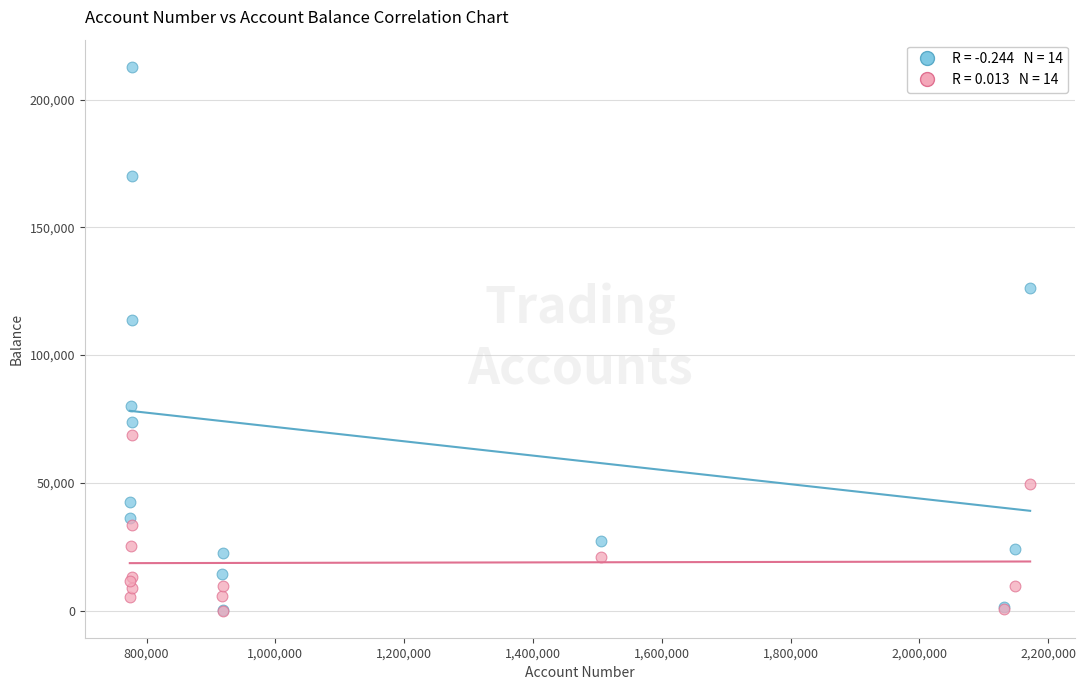

Across all series, what Y value is closest to 106430?

113886.7